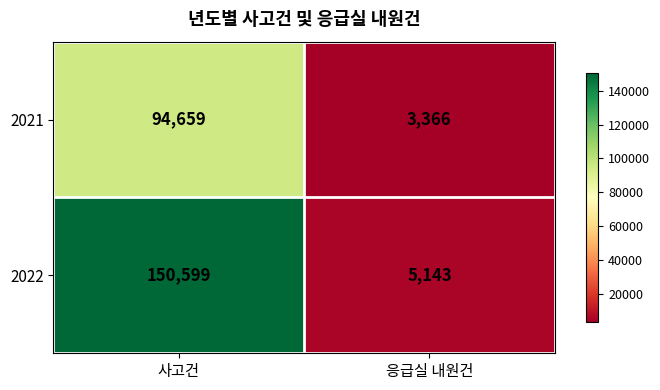

Which series changed the most between 사고건 and 응급실 내원건?

2022